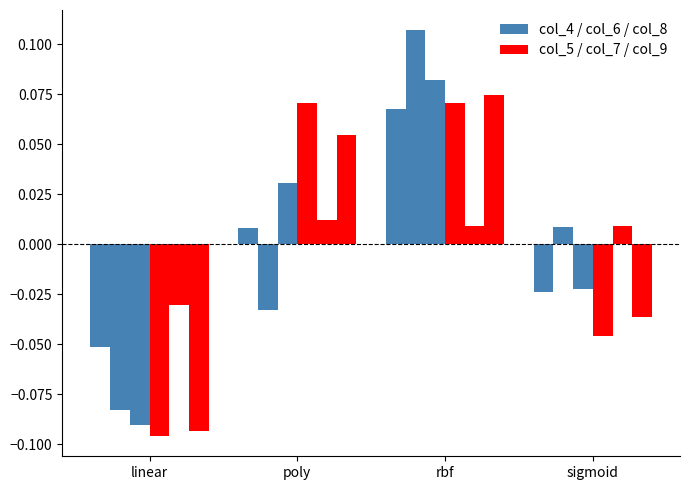

What is the difference between the maximum and minimum values in the col_5 series?

0.2